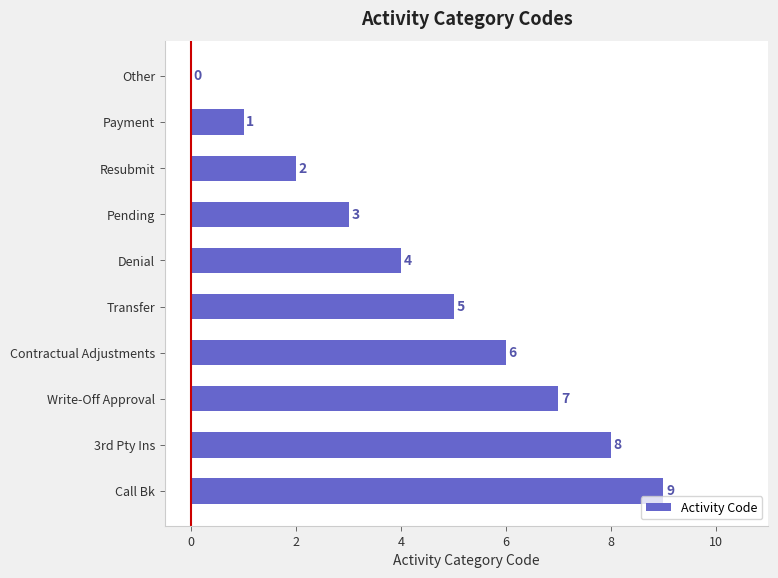

The chart shows a value of 14 at Call Bk. True or false?

False